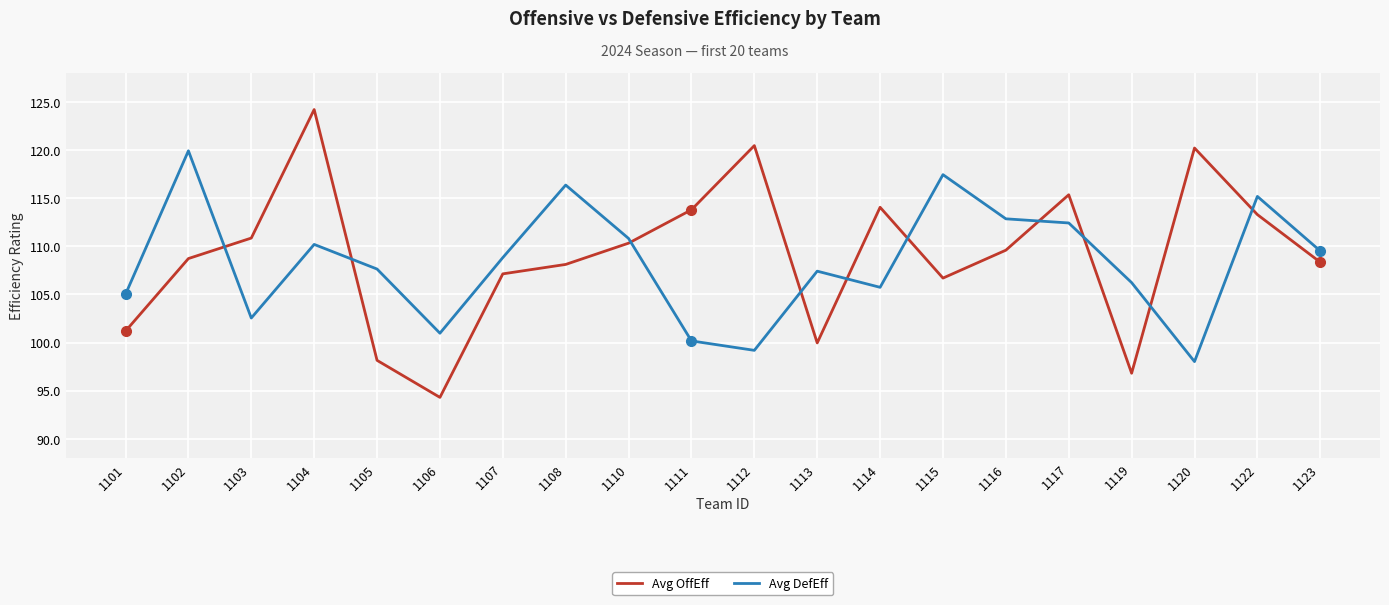

True or false: Avg DefEff has a value of 110.2 at 1104.

True